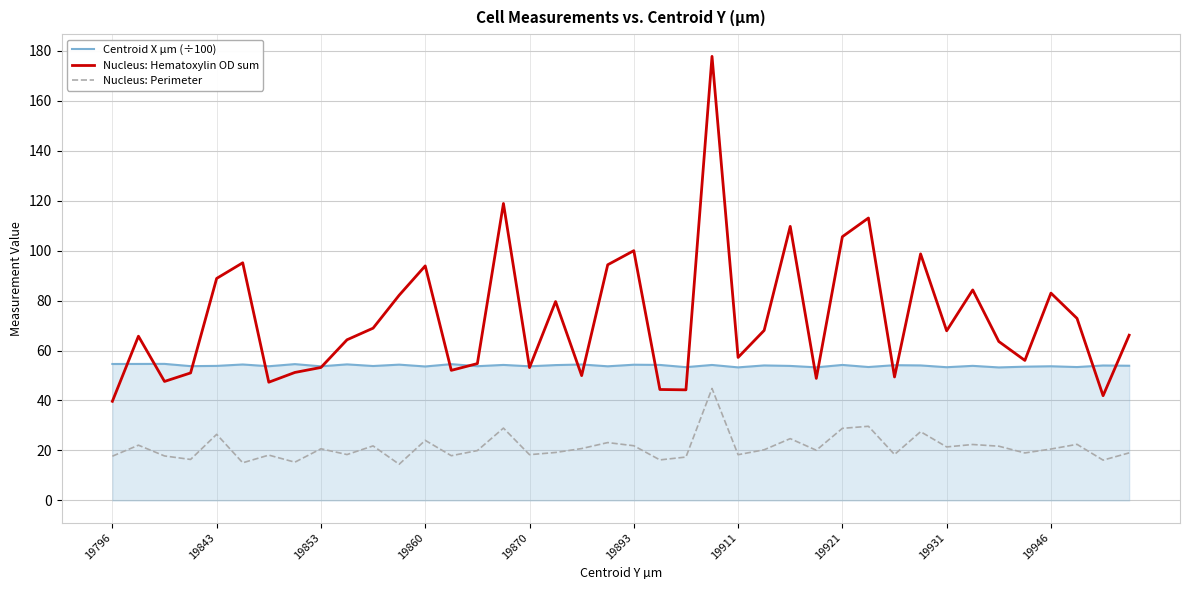

What is the lowest value of the Nucleus: Perimeter series?

14.5